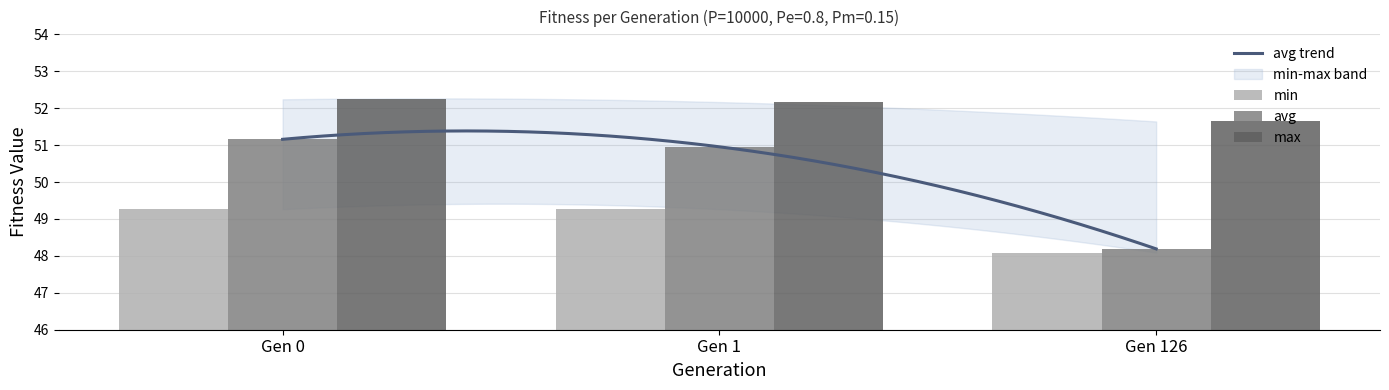

What is the value of the avg bar at the 3rd from the left?

48.2